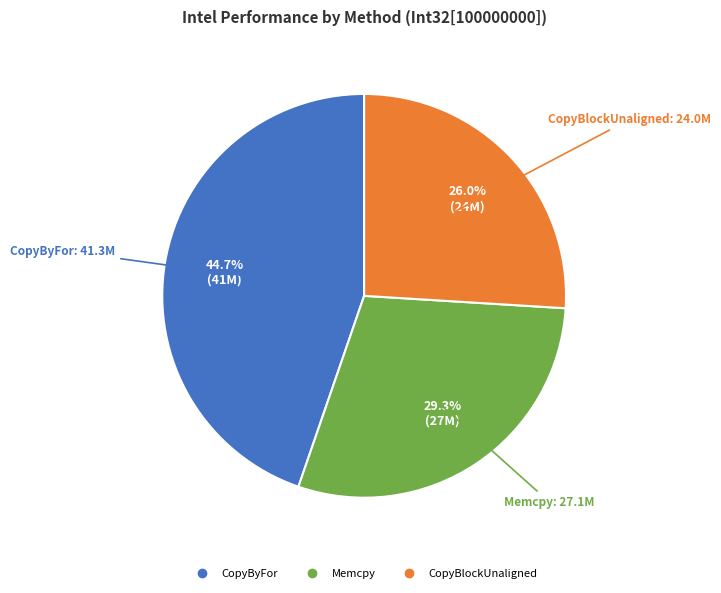

Which slice is the largest?

CopyByFor